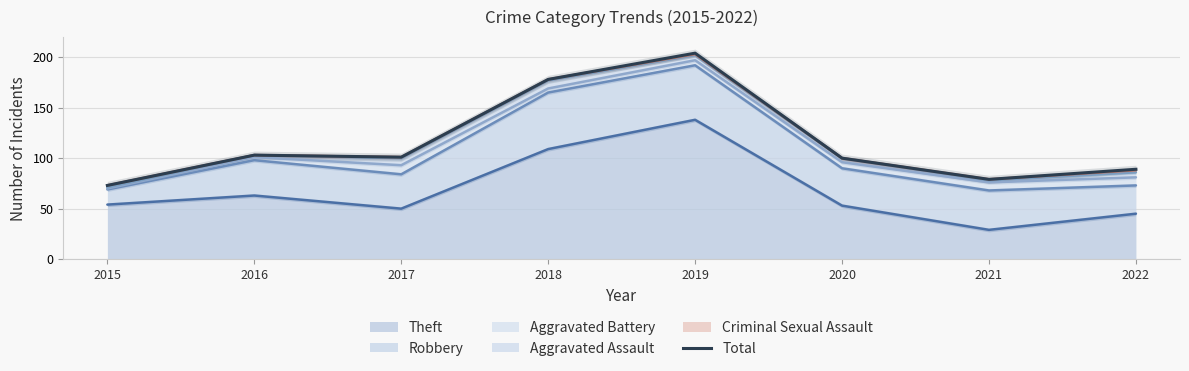

How many points are lower than both their immediate neighbors (excluding endpoints)?

2